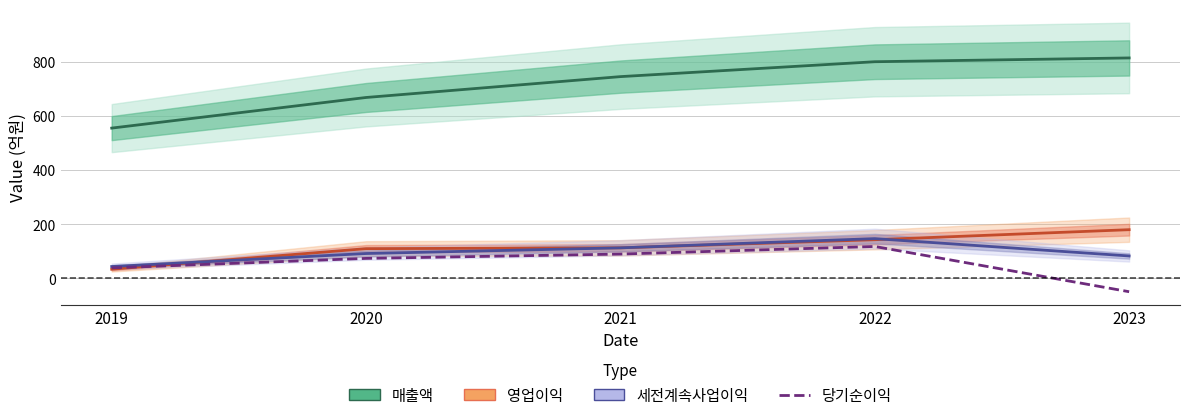

Read the 당기순이익 value at 2021.

90